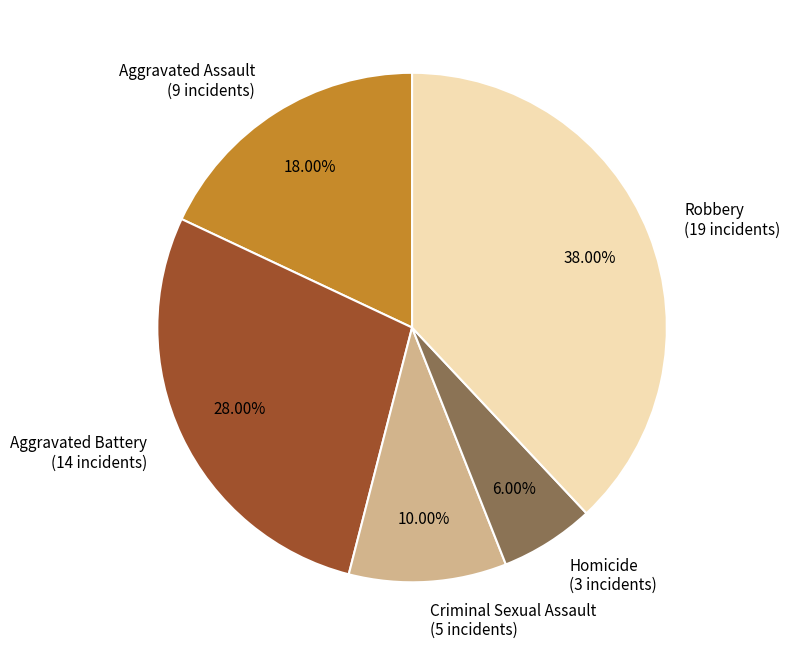

How many slices are in this pie chart?

5